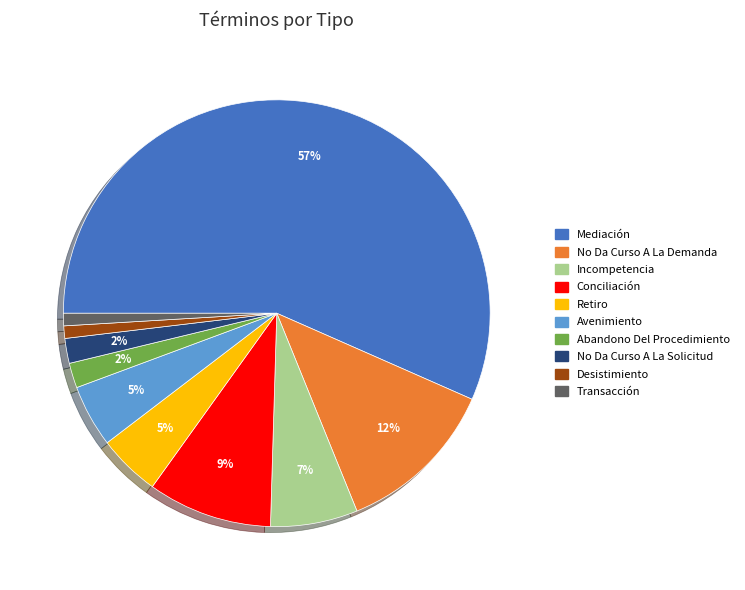

Count the number of slices in the pie.

10